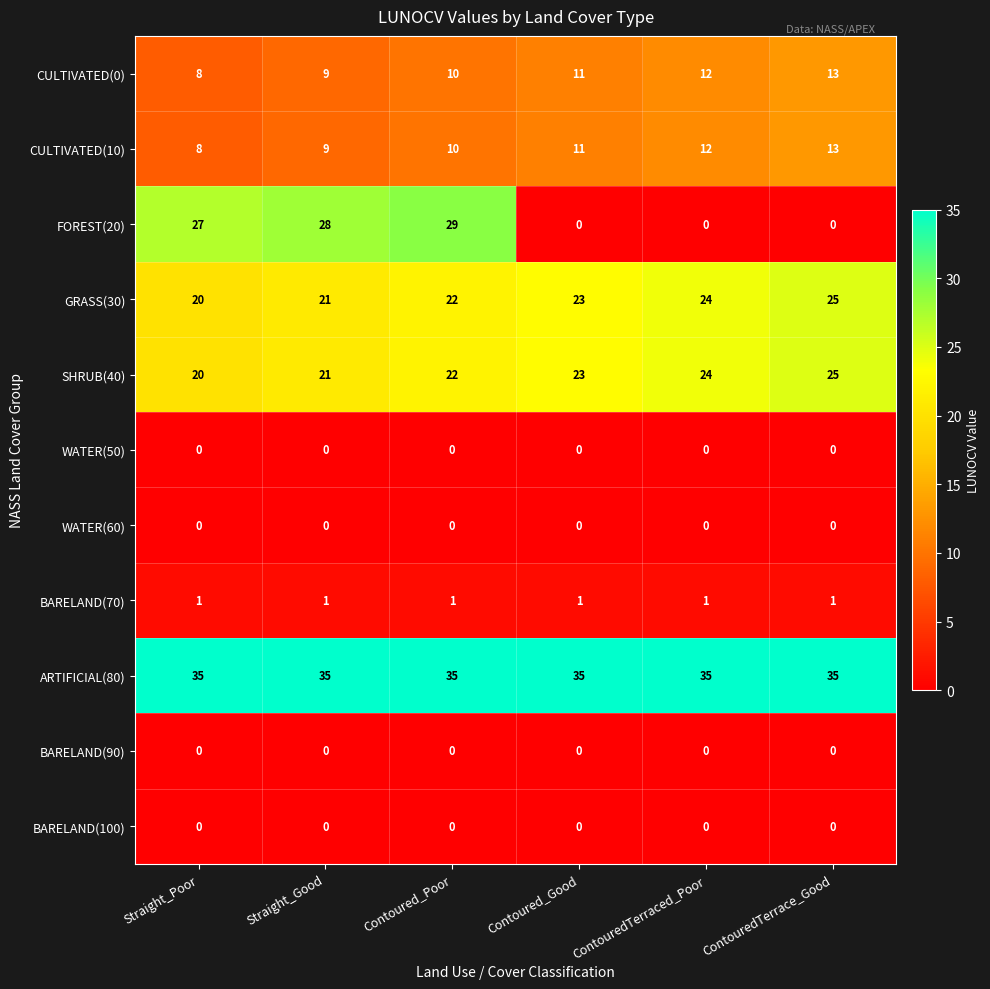

Count the number of data series in this chart.

11